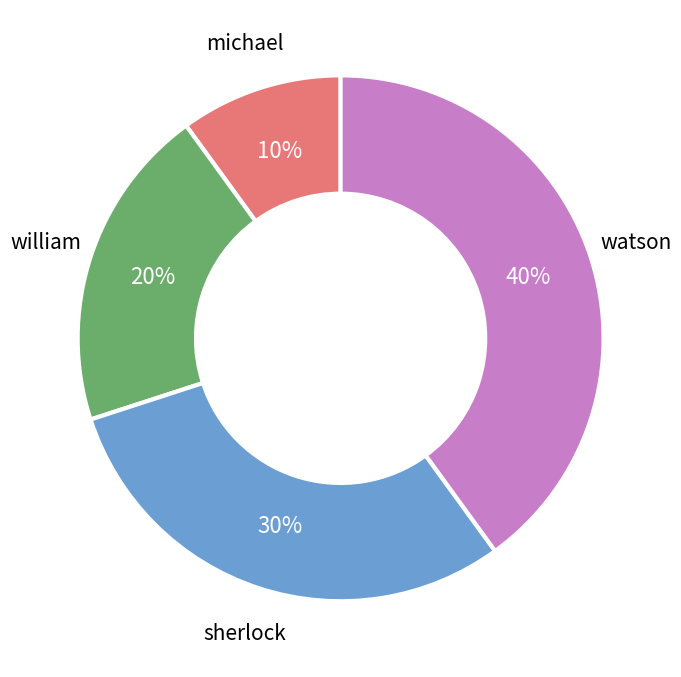

To the nearest percent, what is the difference between the largest and smallest slice percentages?

30%